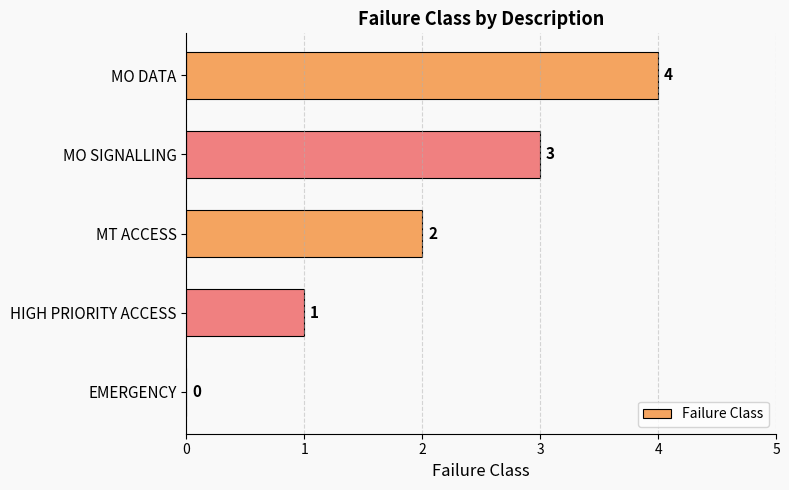

What is the change in value from HIGH PRIORITY ACCESS to MT ACCESS?

+1